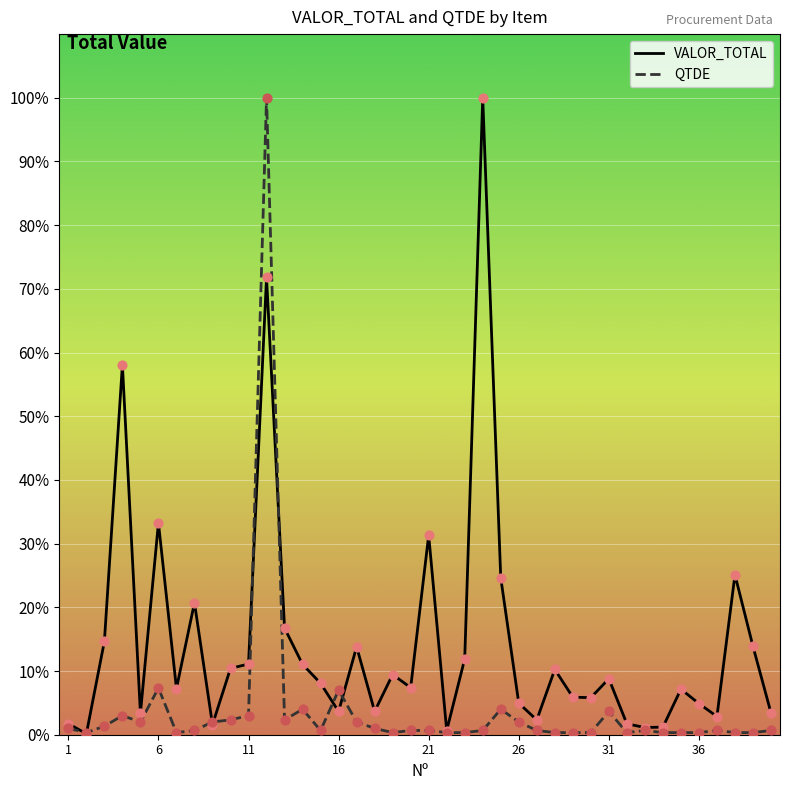

At how many categories does at least one series exceed 60?

2